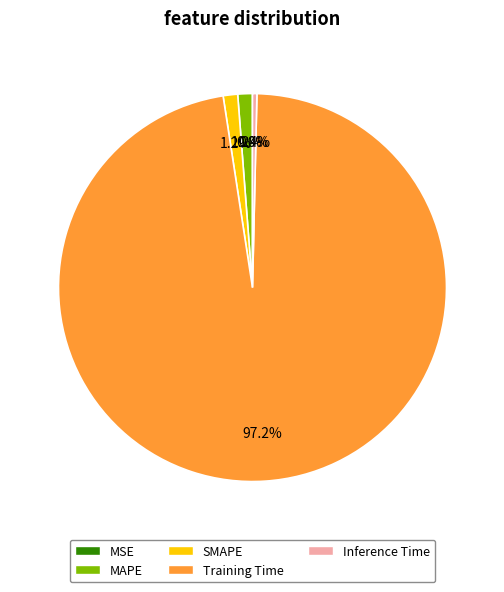

How much of the chart is everything except MAPE?

98.8%